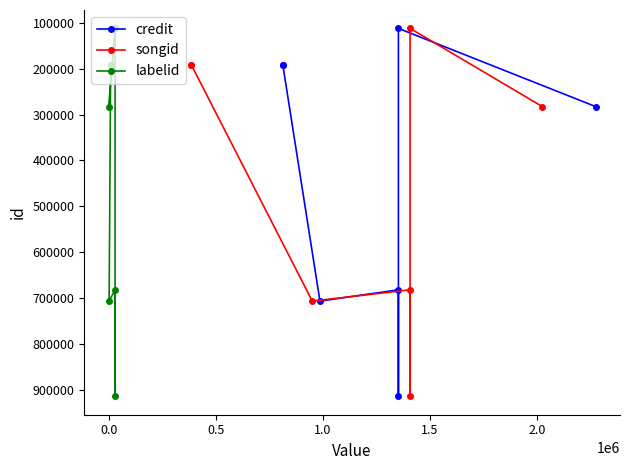

True or false: labelid and songid intersect in this chart.

False